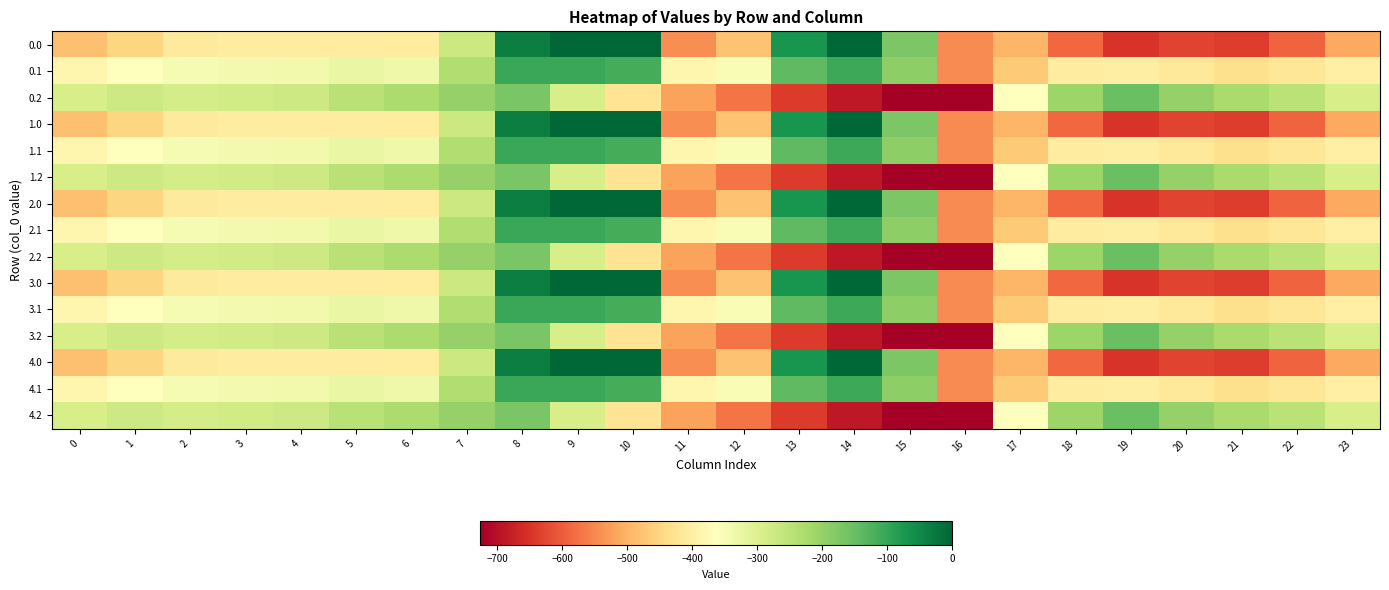

Rank the series by their maximum value, from lowest to highest.

0.2, 1.2, 2.2, 3.2, 4.2, 0.1, 1.1, 2.1, 3.1, 4.1, 0.0, 1.0, 2.0, 3.0, 4.0